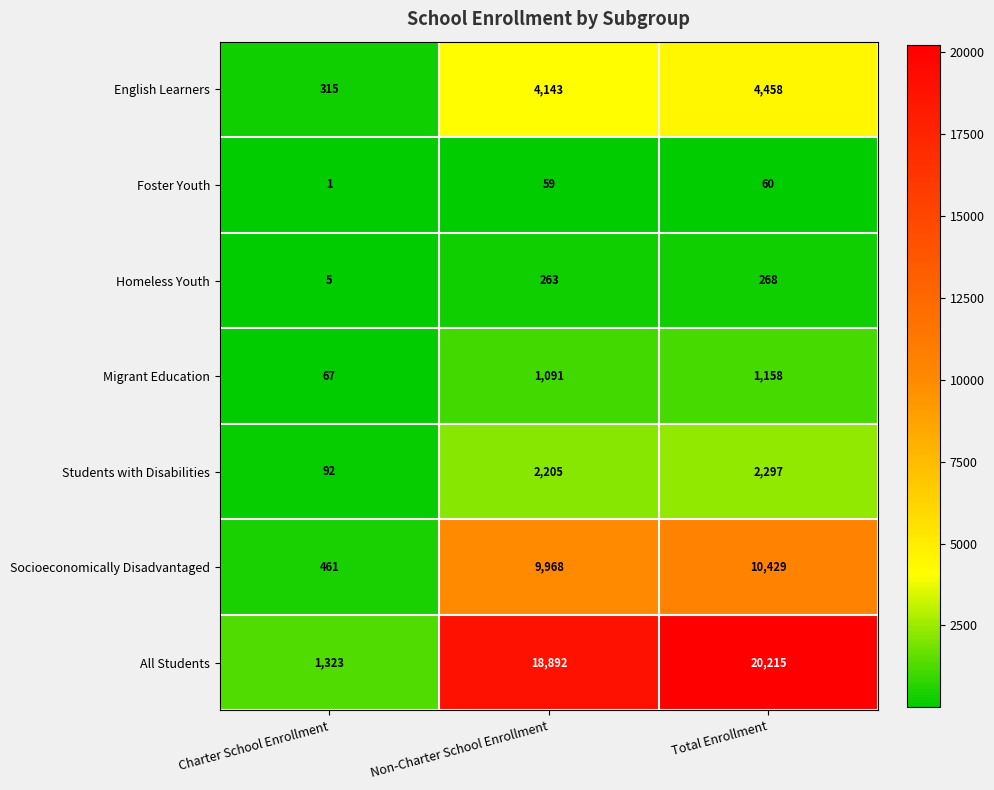

True or false: Homeless Youth has a value of 263 at Non-Charter School Enrollment.

True